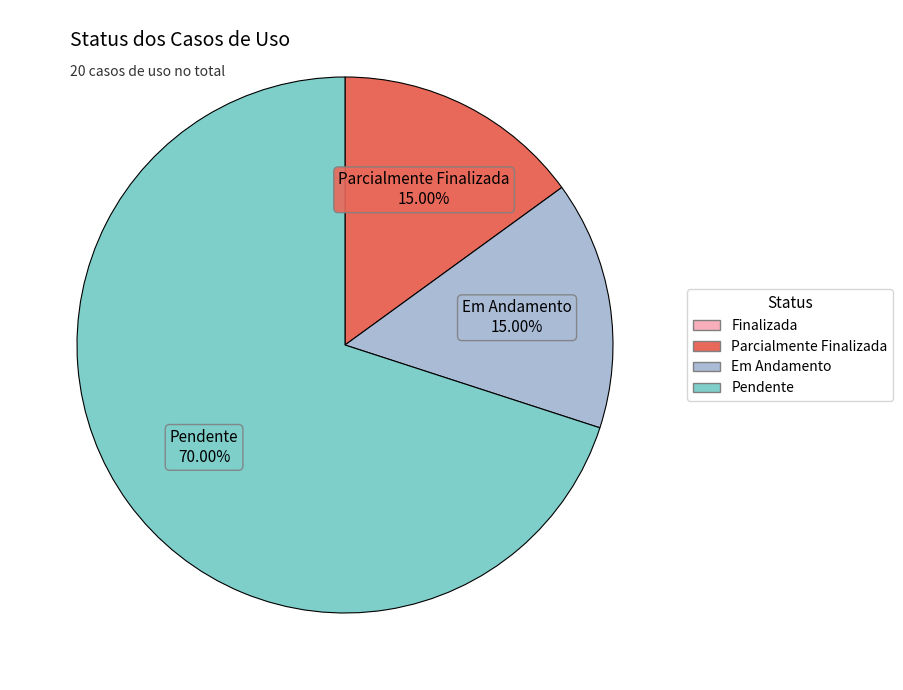

Is there a majority slice in this chart?

Yes